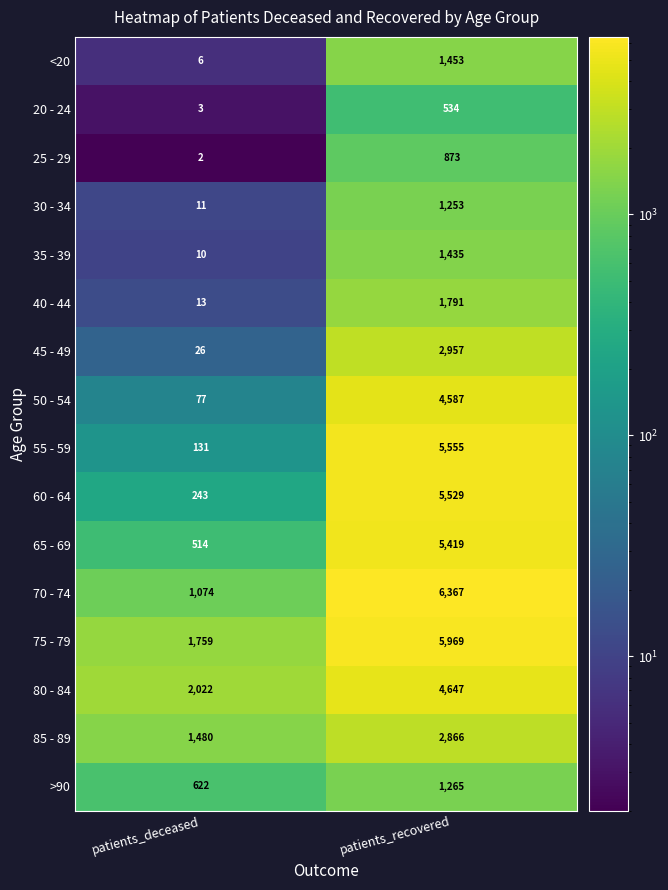

Where is 30 - 34 nearest to the value 632?

patients_deceased